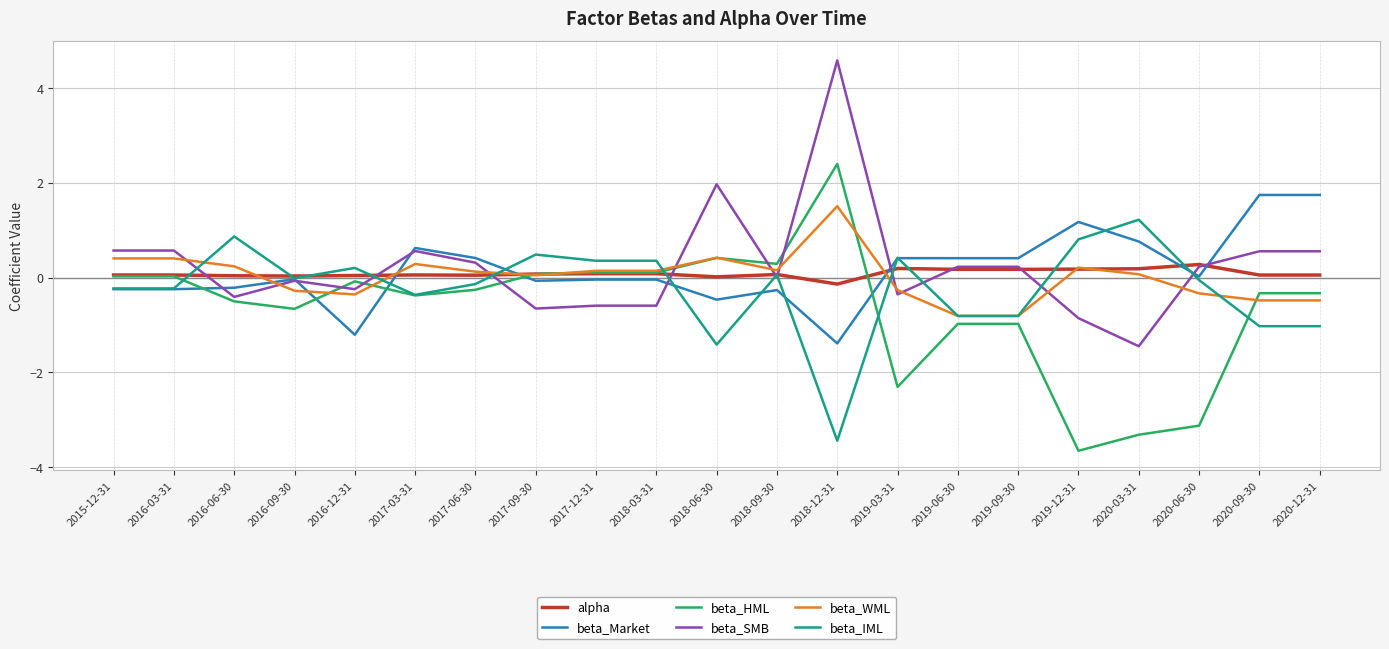

Which series has the largest total across all categories?

beta_SMB